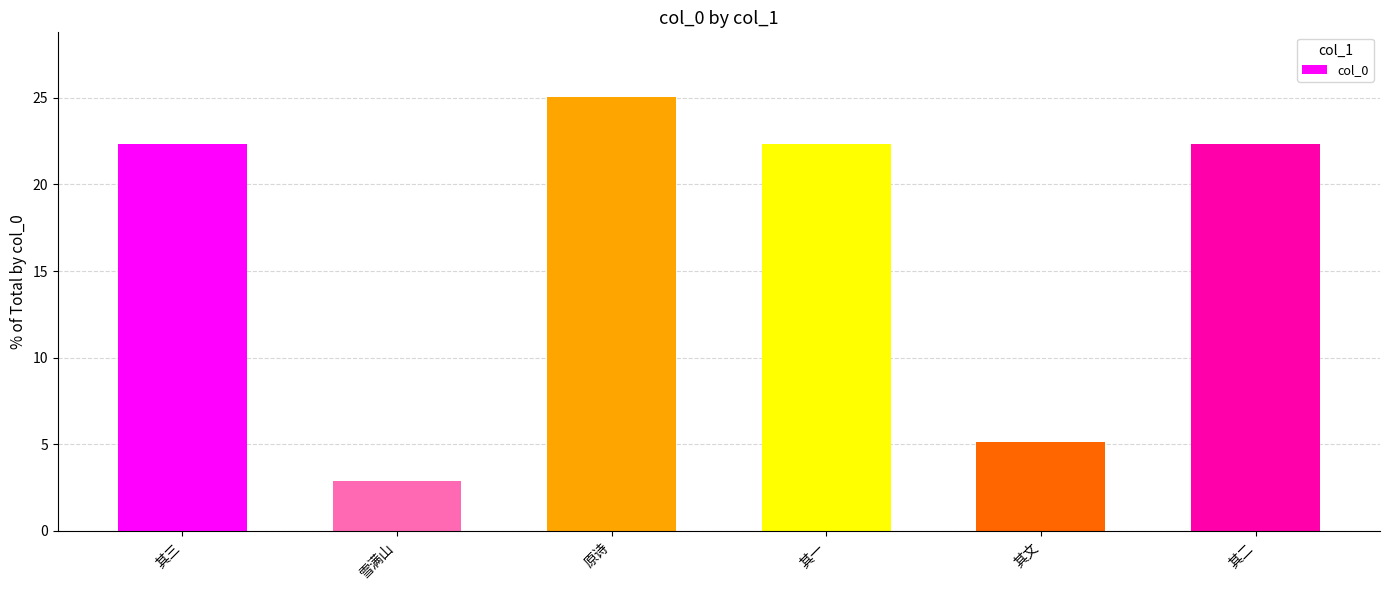

How many data points are above 22?

4